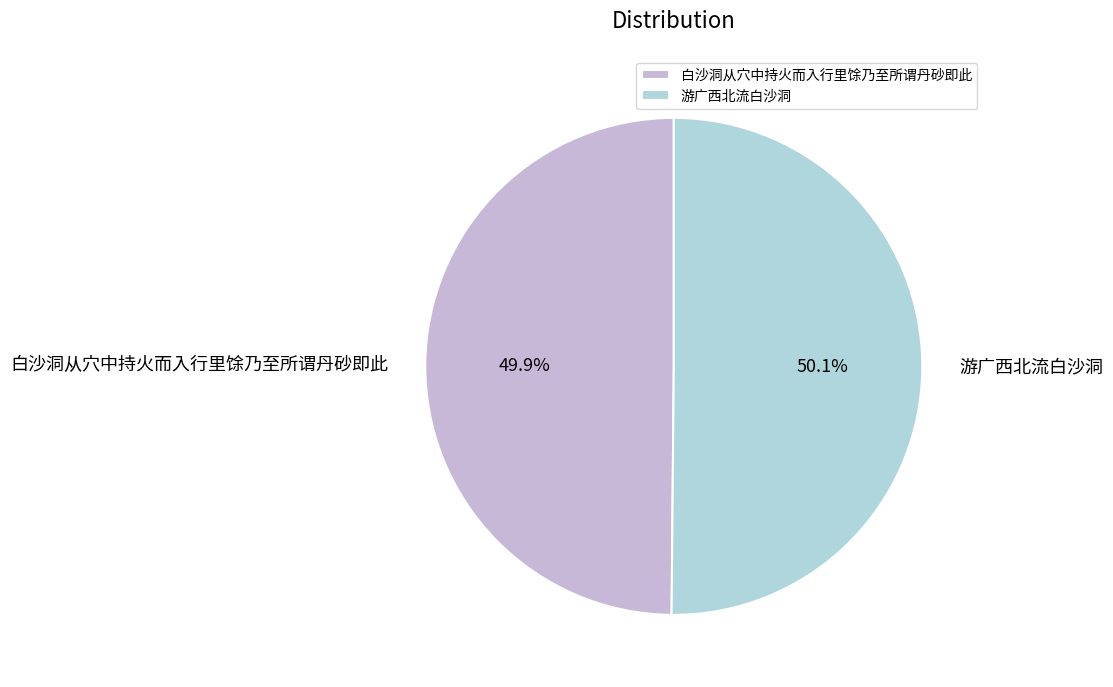

Approximately how many times larger is the value at 白沙洞从穴中持火而入行里馀乃至所谓丹砂即此 compared to 游广西北流白沙洞?

1.0